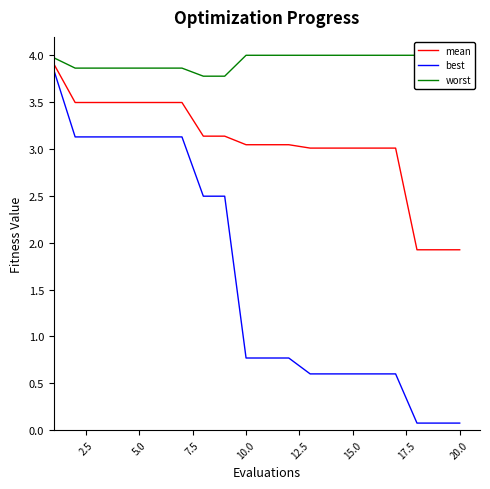

True or false: worst and mean intersect in this chart.

False